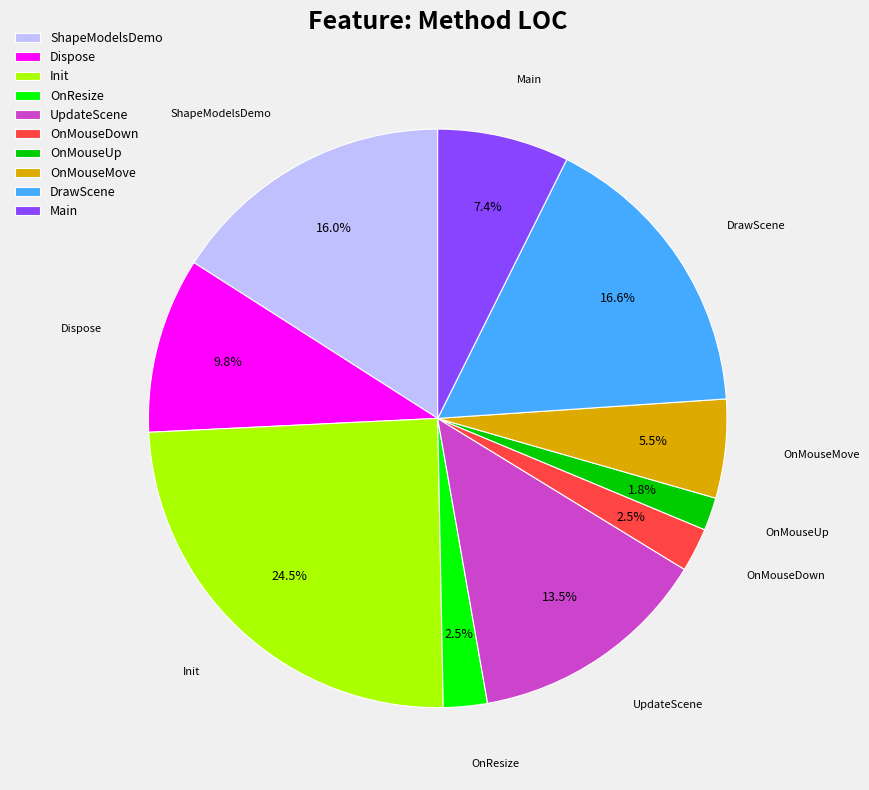

What is the largest slice in the pie chart?

Init